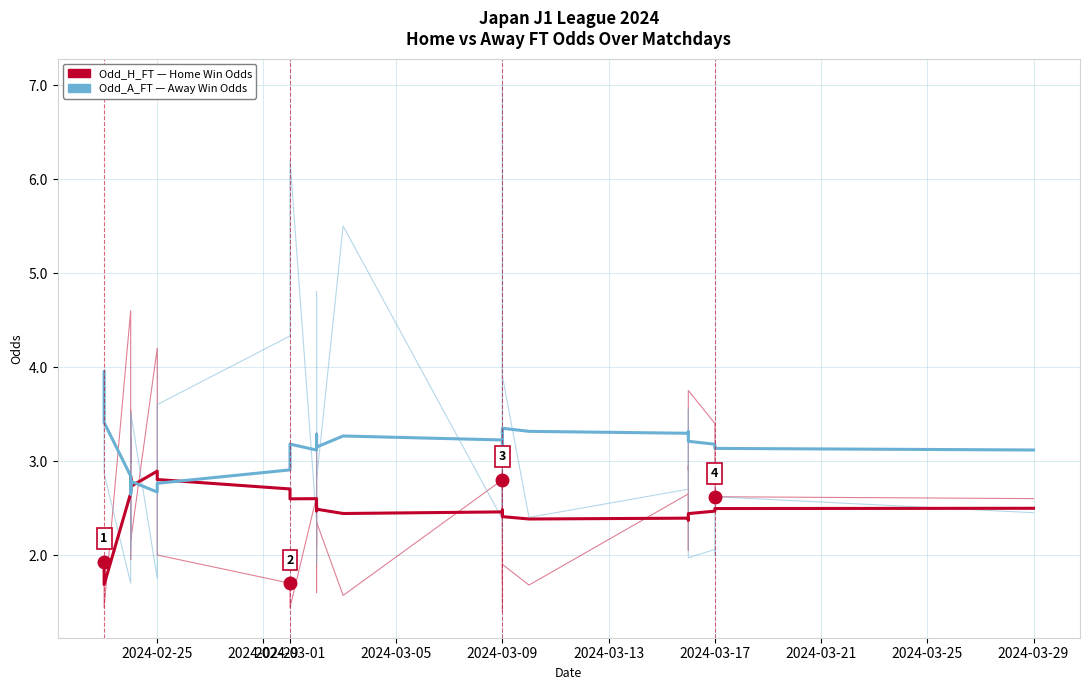

Does the chart display data point markers on the line(s)?

No